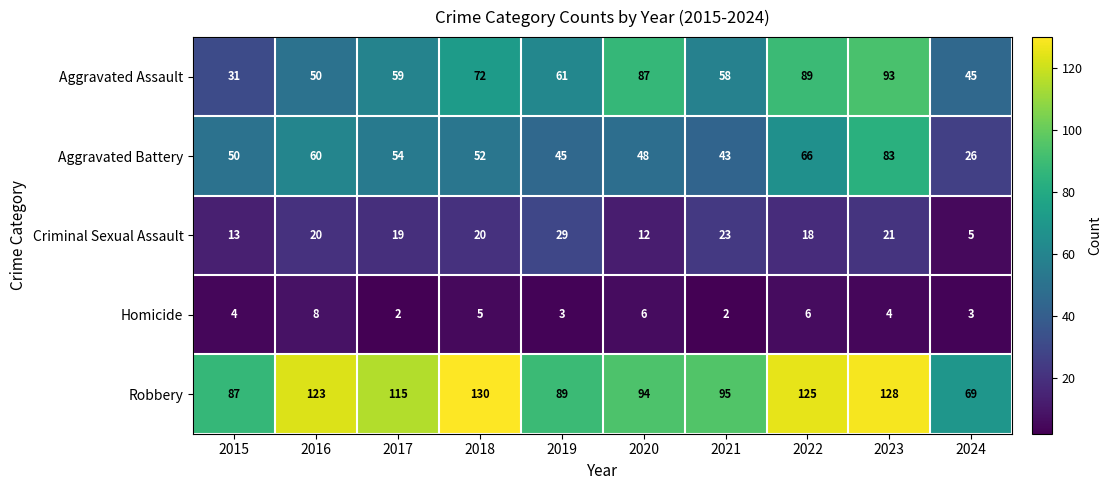

Rank the series at 2020 from highest to lowest value.

Robbery, Aggravated Assault, Aggravated Battery, Criminal Sexual Assault, Homicide